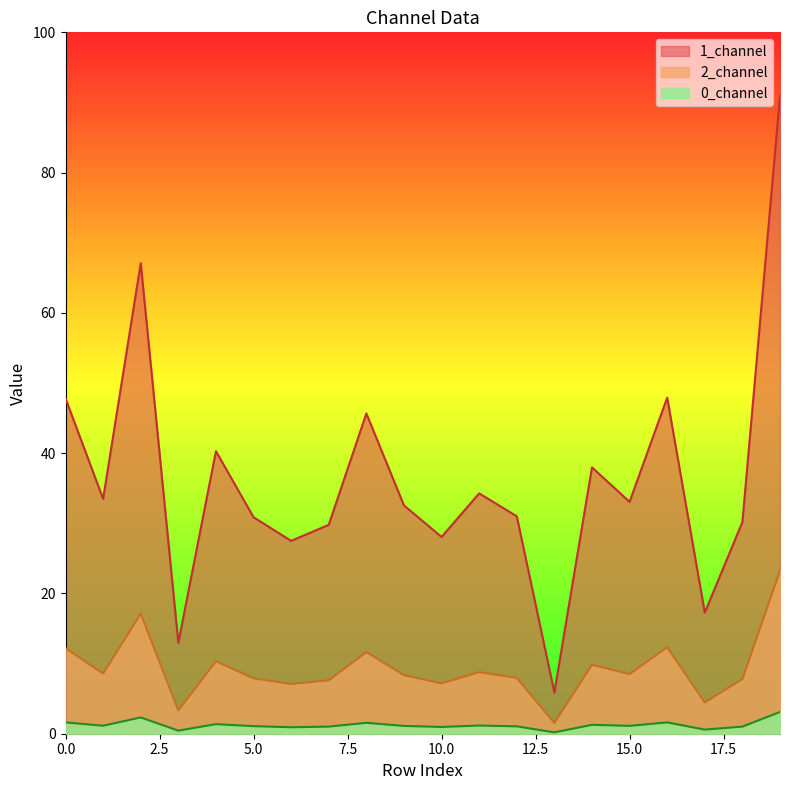

At which category does 1_channel reach its first local peak?

2